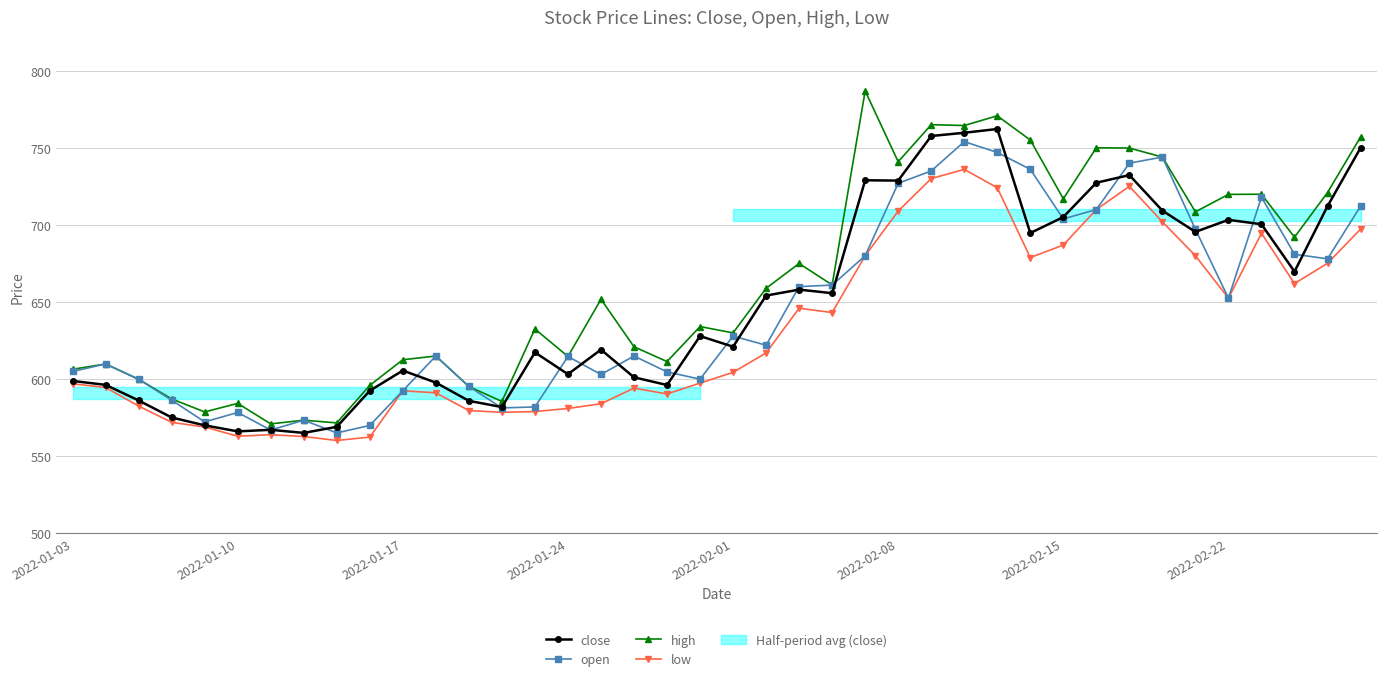

What is the difference between the maximum and minimum values in the close series?

197.1